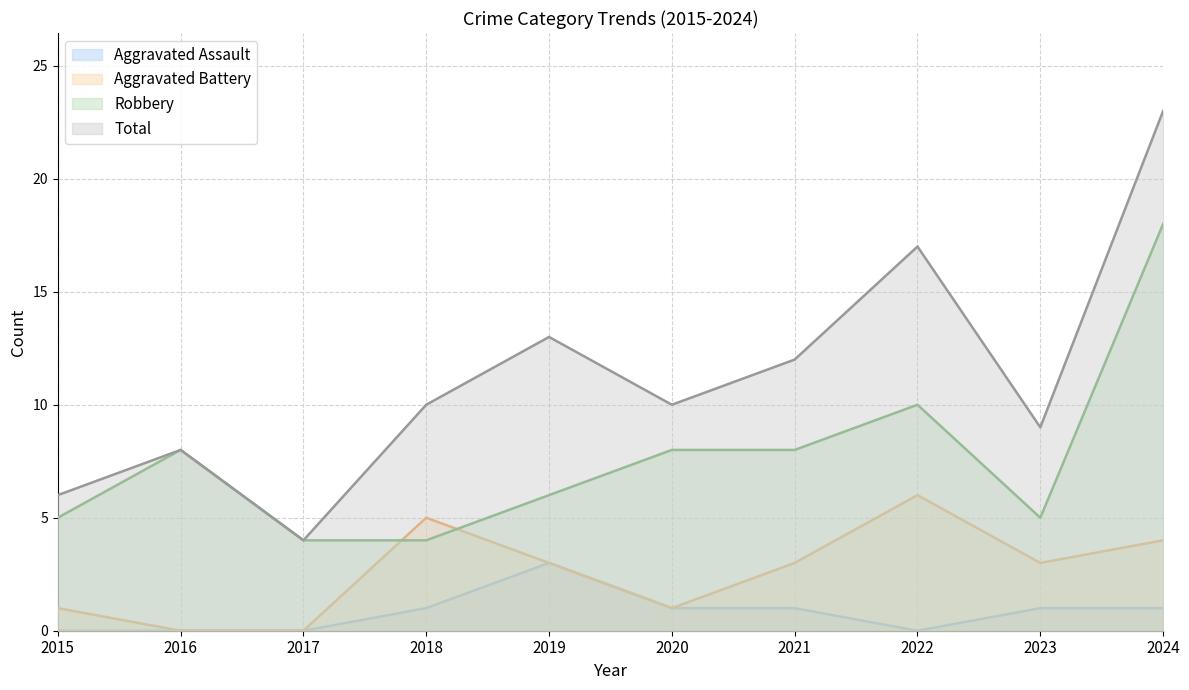

Rank the series at 2019 from highest to lowest value.

Total, Robbery, Aggravated Assault, Aggravated Battery